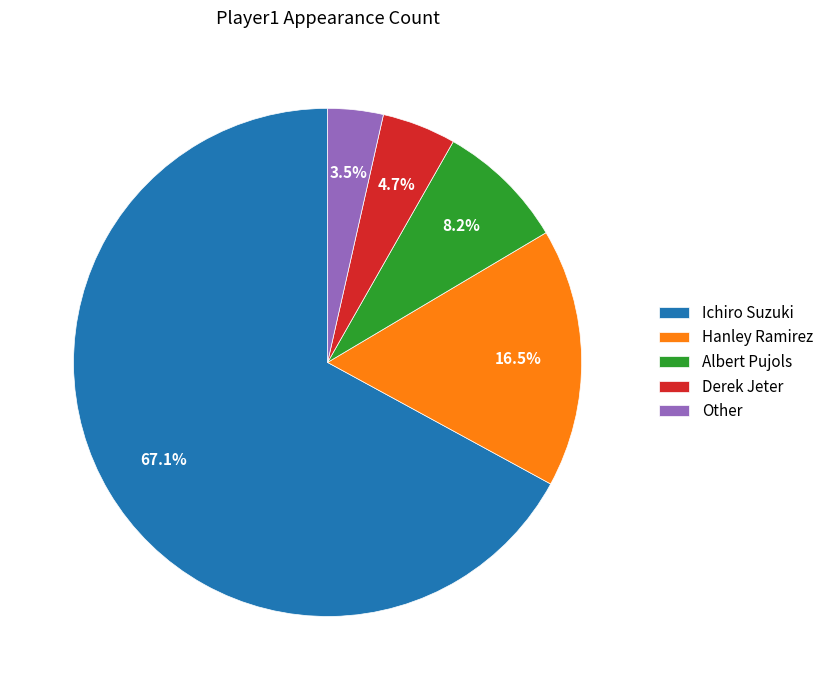

True or false: Other accounts for 11% of the total.

False